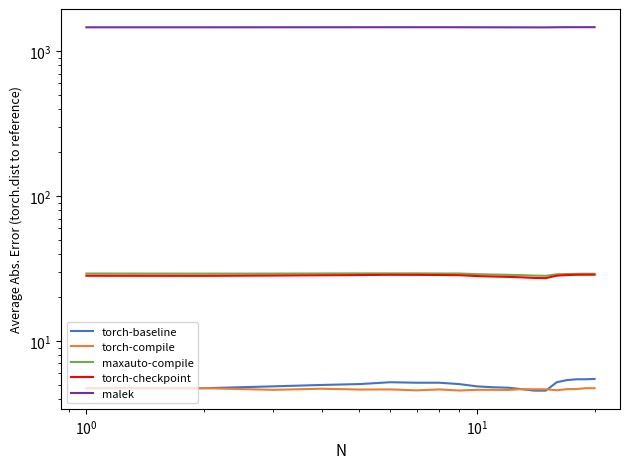

The Series-5 series shows 2309.4 at $\mathdefault{10^{3}}$. True or false?

False